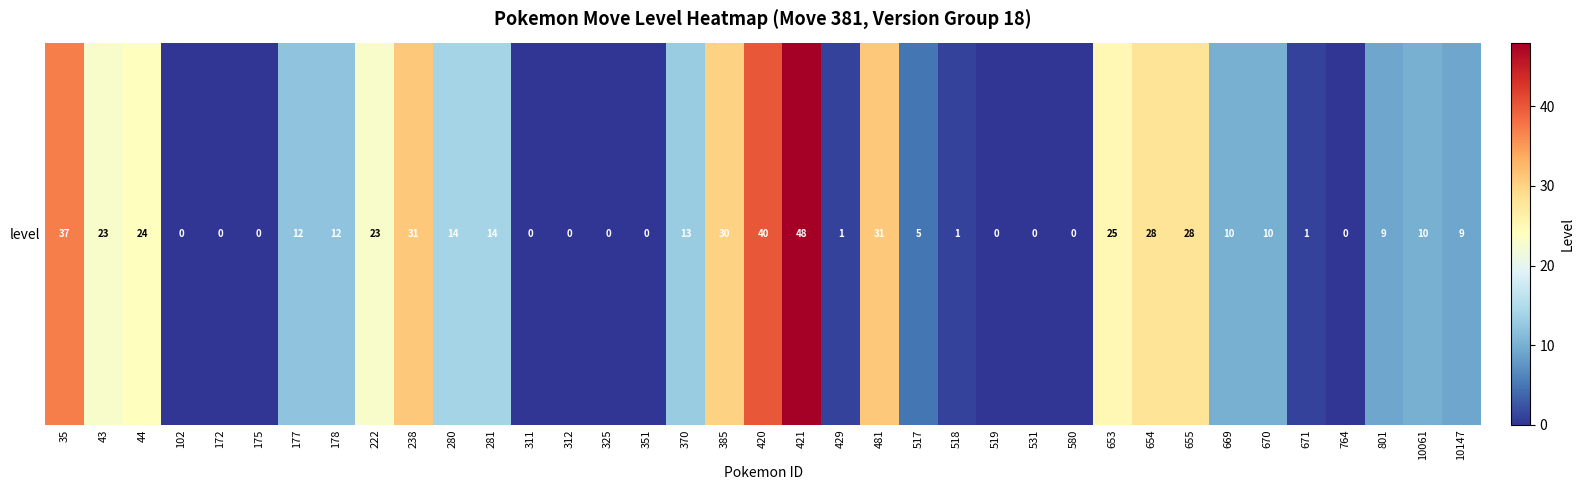

How many values exceed 10?

17